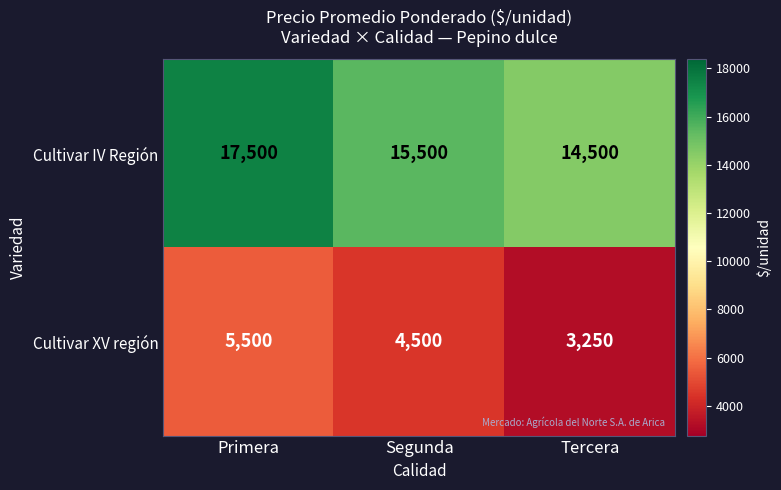

Reading left to right, extract all data points from this chart.

Cultivar IV Región: Primera=17500	Segunda=15500	Tercera=14500
Cultivar XV región: Primera=5500	Segunda=4500	Tercera=3250